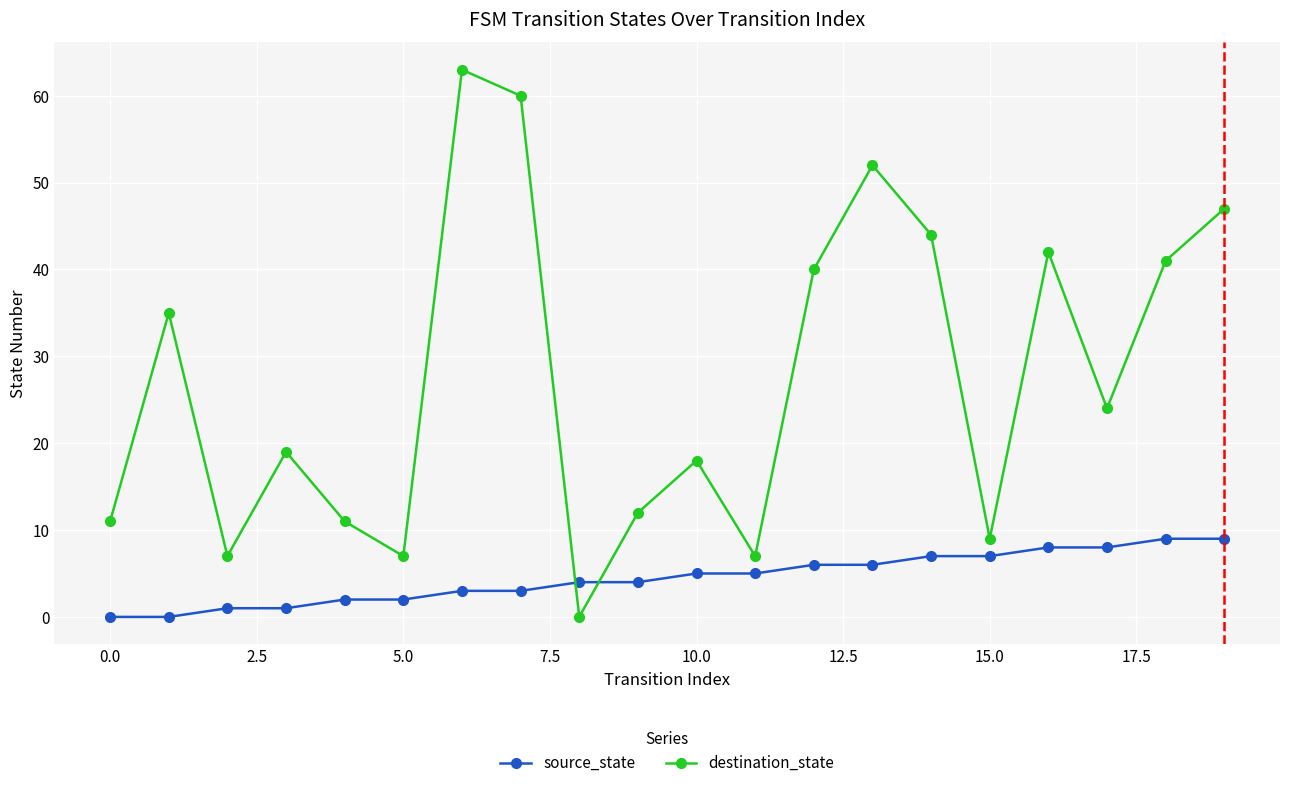

How many interior local peaks does the destination_state series have?

6